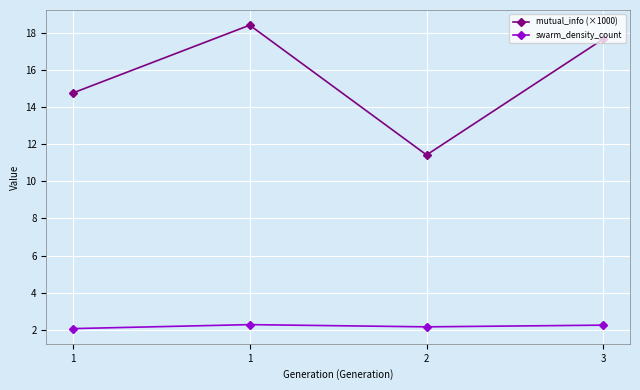

What is the value of the mutual_info (×1000) point at the 1st from the left?

14.8